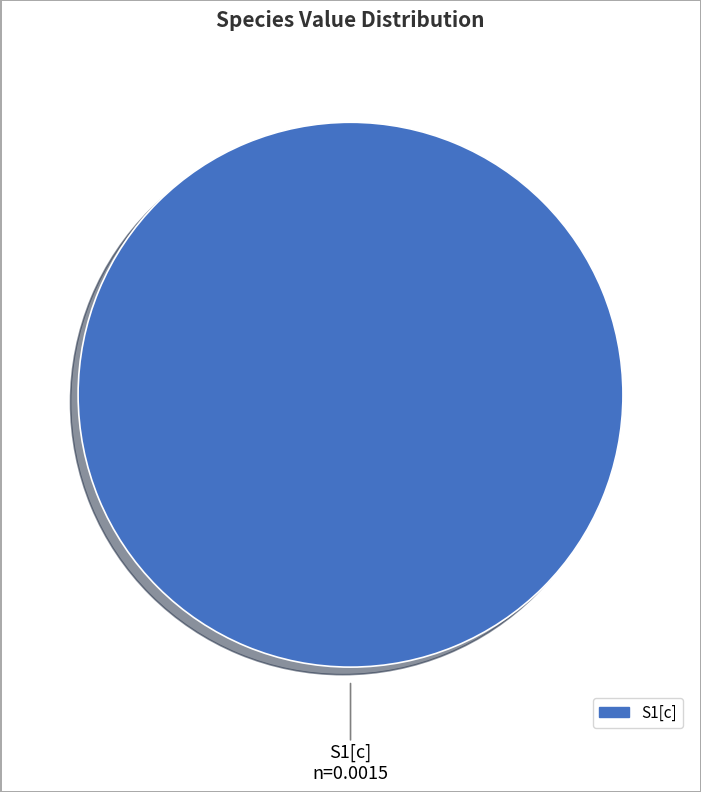

Is there any slice that represents more than half of the pie?

Yes